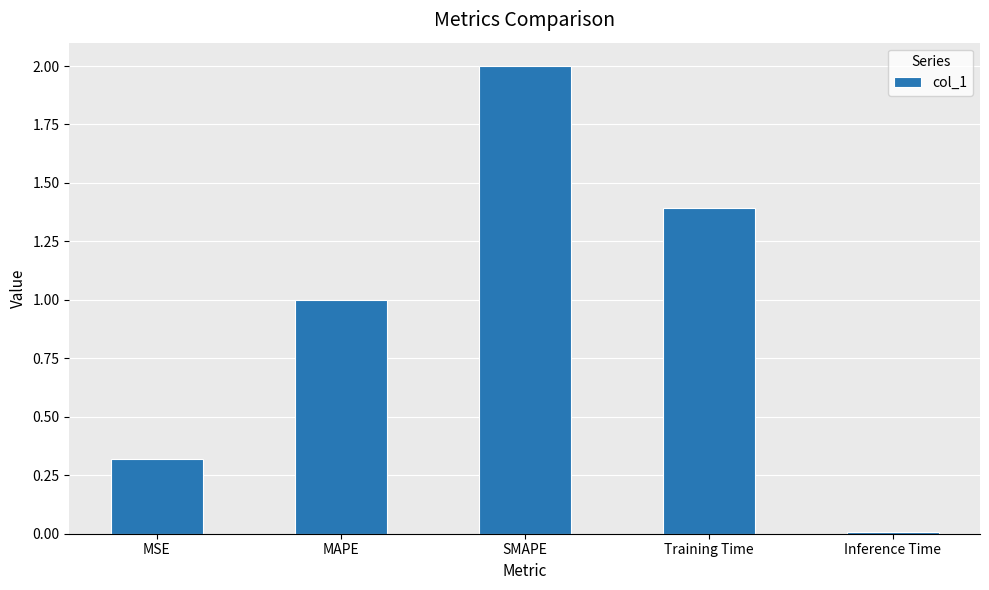

The value at SMAPE is 1.1. True or false?

False